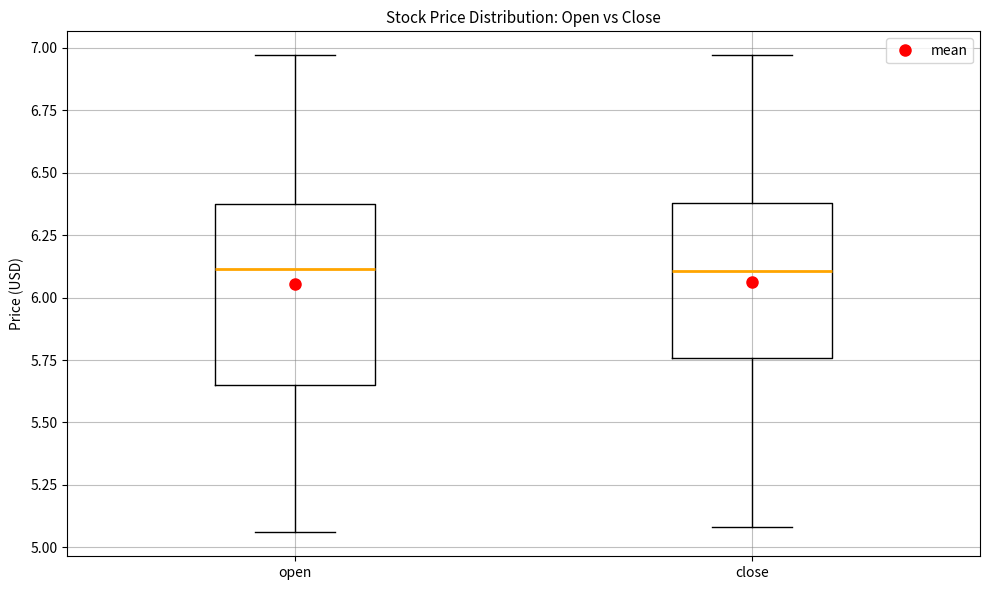

Which box is the tallest, from its lower edge to its upper edge?

open